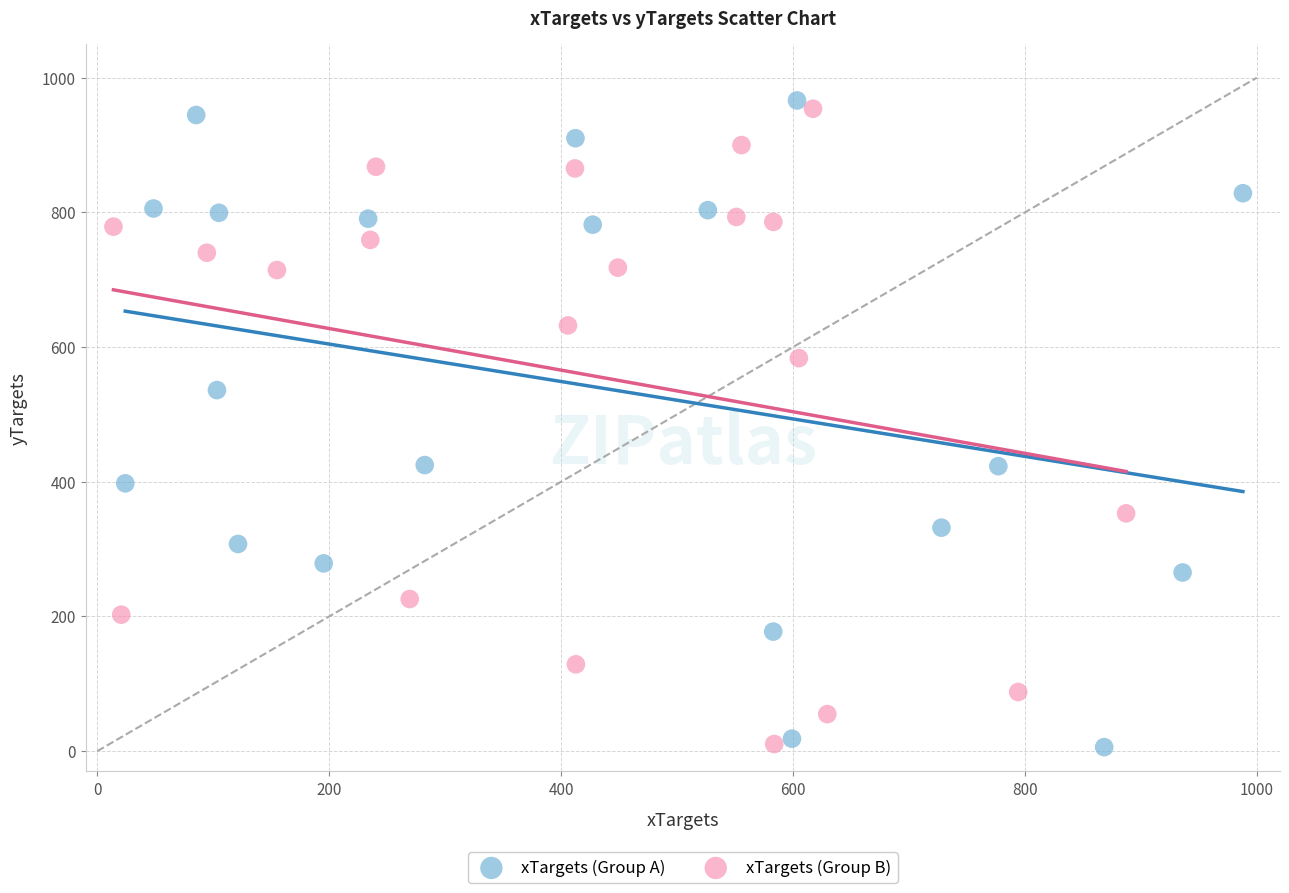

What are all the series names shown in the legend?

xTargets (Group A), xTargets (Group B)